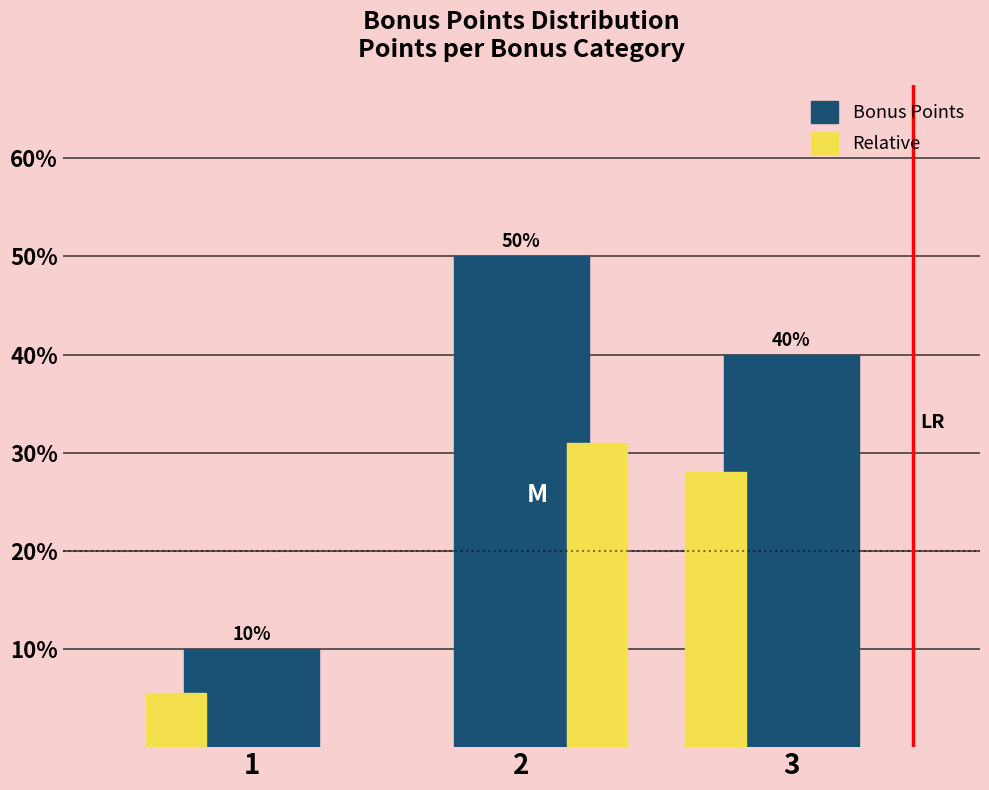

What is the total value across all series at 2?

81.0